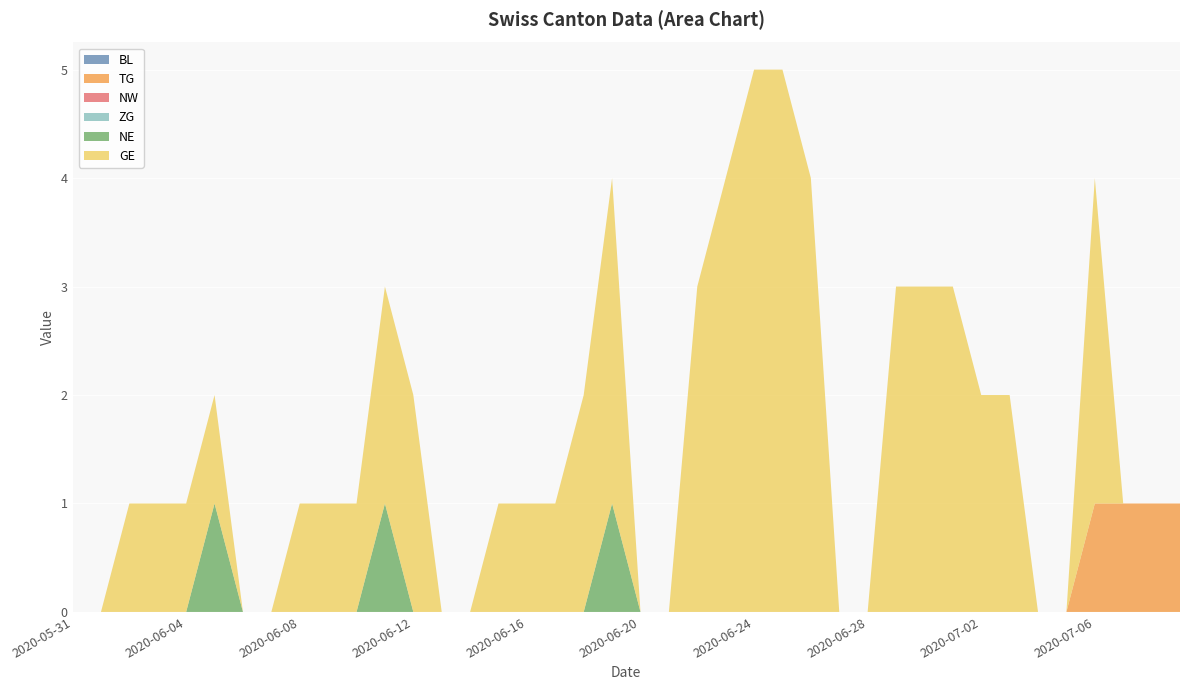

Reading left to right, list all the values displayed in this chart.

BL: 2020-05-31=0	2020-06-01=0	2020-06-02=0	2020-06-03=0	2020-06-04=0	2020-06-05=0	2020-06-06=0	2020-06-07=0	2020-06-08=0	2020-06-09=0	2020-06-10=0	2020-06-11=0	2020-06-12=0	2020-06-13=0	2020-06-14=0	2020-06-15=0	2020-06-16=0	2020-06-17=0	2020-06-18=0	2020-06-19=0	2020-06-20=0	2020-06-21=0	2020-06-22=0	2020-06-23=0	2020-06-24=0	2020-06-25=0	2020-06-26=0	2020-06-27=0	2020-06-28=0	2020-06-29=0	2020-06-30=0	2020-07-01=0	2020-07-02=0	2020-07-03=0	2020-07-04=0	2020-07-05=0	2020-07-06=0	2020-07-07=0	2020-07-08=0	2020-07-09=0
TG: 2020-05-31=0	2020-06-01=0	2020-06-02=0	2020-06-03=0	2020-06-04=0	2020-06-05=0	2020-06-06=0	2020-06-07=0	2020-06-08=0	2020-06-09=0	2020-06-10=0	2020-06-11=0	2020-06-12=0	2020-06-13=0	2020-06-14=0	2020-06-15=0	2020-06-16=0	2020-06-17=0	2020-06-18=0	2020-06-19=0	2020-06-20=0	2020-06-21=0	2020-06-22=0	2020-06-23=0	2020-06-24=0	2020-06-25=0	2020-06-26=0	2020-06-27=0	2020-06-28=0	2020-06-29=0	2020-06-30=0	2020-07-01=0	2020-07-02=0	2020-07-03=0	2020-07-04=0	2020-07-05=0	2020-07-06=1	2020-07-07=1	2020-07-08=1	2020-07-09=1
NW: 2020-05-31=0	2020-06-01=0	2020-06-02=0	2020-06-03=0	2020-06-04=0	2020-06-05=0	2020-06-06=0	2020-06-07=0	2020-06-08=0	2020-06-09=0	2020-06-10=0	2020-06-11=0	2020-06-12=0	2020-06-13=0	2020-06-14=0	2020-06-15=0	2020-06-16=0	2020-06-17=0	2020-06-18=0	2020-06-19=0	2020-06-20=0	2020-06-21=0	2020-06-22=0	2020-06-23=0	2020-06-24=0	2020-06-25=0	2020-06-26=0	2020-06-27=0	2020-06-28=0	2020-06-29=0	2020-06-30=0	2020-07-01=0	2020-07-02=0	2020-07-03=0	2020-07-04=0	2020-07-05=0	2020-07-06=0	2020-07-07=0	2020-07-08=0	2020-07-09=0
ZG: 2020-05-31=0	2020-06-01=0	2020-06-02=0	2020-06-03=0	2020-06-04=0	2020-06-05=0	2020-06-06=0	2020-06-07=0	2020-06-08=0	2020-06-09=0	2020-06-10=0	2020-06-11=0	2020-06-12=0	2020-06-13=0	2020-06-14=0	2020-06-15=0	2020-06-16=0	2020-06-17=0	2020-06-18=0	2020-06-19=0	2020-06-20=0	2020-06-21=0	2020-06-22=0	2020-06-23=0	2020-06-24=0	2020-06-25=0	2020-06-26=0	2020-06-27=0	2020-06-28=0	2020-06-29=0	2020-06-30=0	2020-07-01=0	2020-07-02=0	2020-07-03=0	2020-07-04=0	2020-07-05=0	2020-07-06=0	2020-07-07=0	2020-07-08=0	2020-07-09=0
NE: 2020-05-31=0	2020-06-01=0	2020-06-02=0	2020-06-03=0	2020-06-04=0	2020-06-05=1	2020-06-06=0	2020-06-07=0	2020-06-08=0	2020-06-09=0	2020-06-10=0	2020-06-11=1	2020-06-12=0	2020-06-13=0	2020-06-14=0	2020-06-15=0	2020-06-16=0	2020-06-17=0	2020-06-18=0	2020-06-19=1	2020-06-20=0	2020-06-21=0	2020-06-22=0	2020-06-23=0	2020-06-24=0	2020-06-25=0	2020-06-26=0	2020-06-27=0	2020-06-28=0	2020-06-29=0	2020-06-30=0	2020-07-01=0	2020-07-02=0	2020-07-03=0	2020-07-04=0	2020-07-05=0	2020-07-06=0	2020-07-07=0	2020-07-08=0	2020-07-09=0
GE: 2020-05-31=0	2020-06-01=0	2020-06-02=1	2020-06-03=1	2020-06-04=1	2020-06-05=1	2020-06-06=0	2020-06-07=0	2020-06-08=1	2020-06-09=1	2020-06-10=1	2020-06-11=2	2020-06-12=2	2020-06-13=0	2020-06-14=0	2020-06-15=1	2020-06-16=1	2020-06-17=1	2020-06-18=2	2020-06-19=3	2020-06-20=0	2020-06-21=0	2020-06-22=3	2020-06-23=4	2020-06-24=5	2020-06-25=5	2020-06-26=4	2020-06-27=0	2020-06-28=0	2020-06-29=3	2020-06-30=3	2020-07-01=3	2020-07-02=2	2020-07-03=2	2020-07-04=0	2020-07-05=0	2020-07-06=3	2020-07-07=0	2020-07-08=0	2020-07-09=0